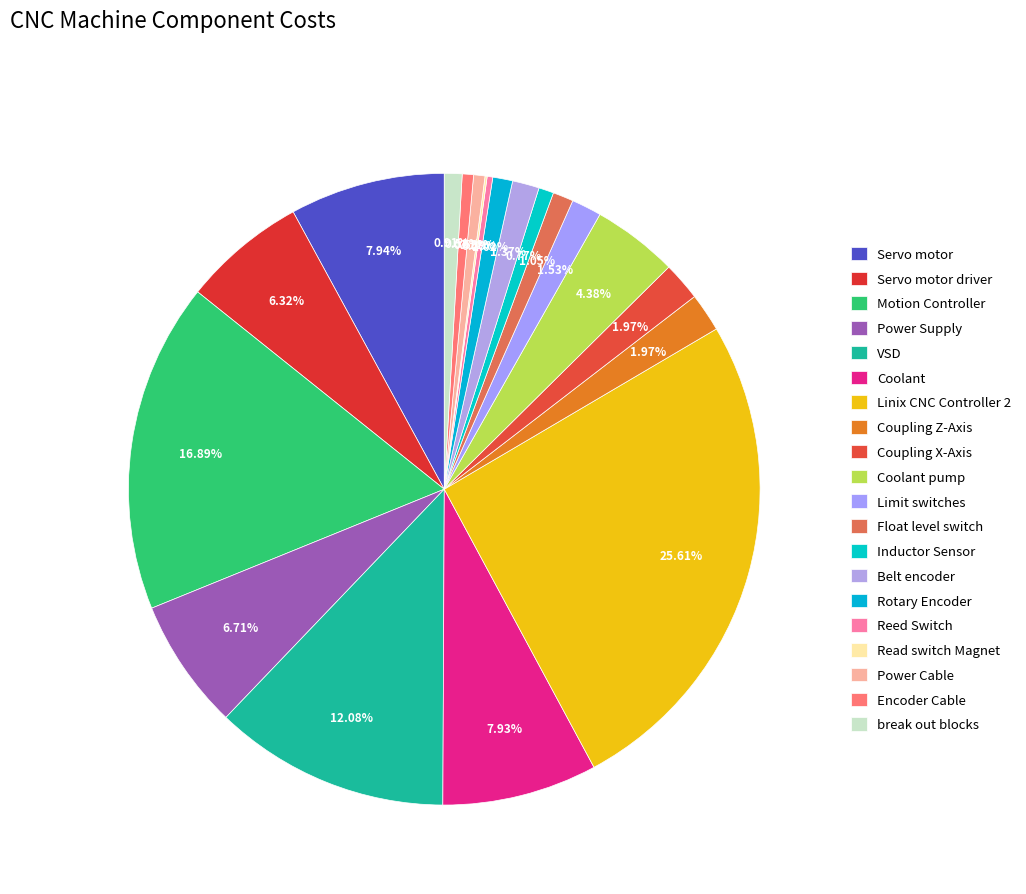

To the nearest percent, what portion does Encoder Cable represent?

1%